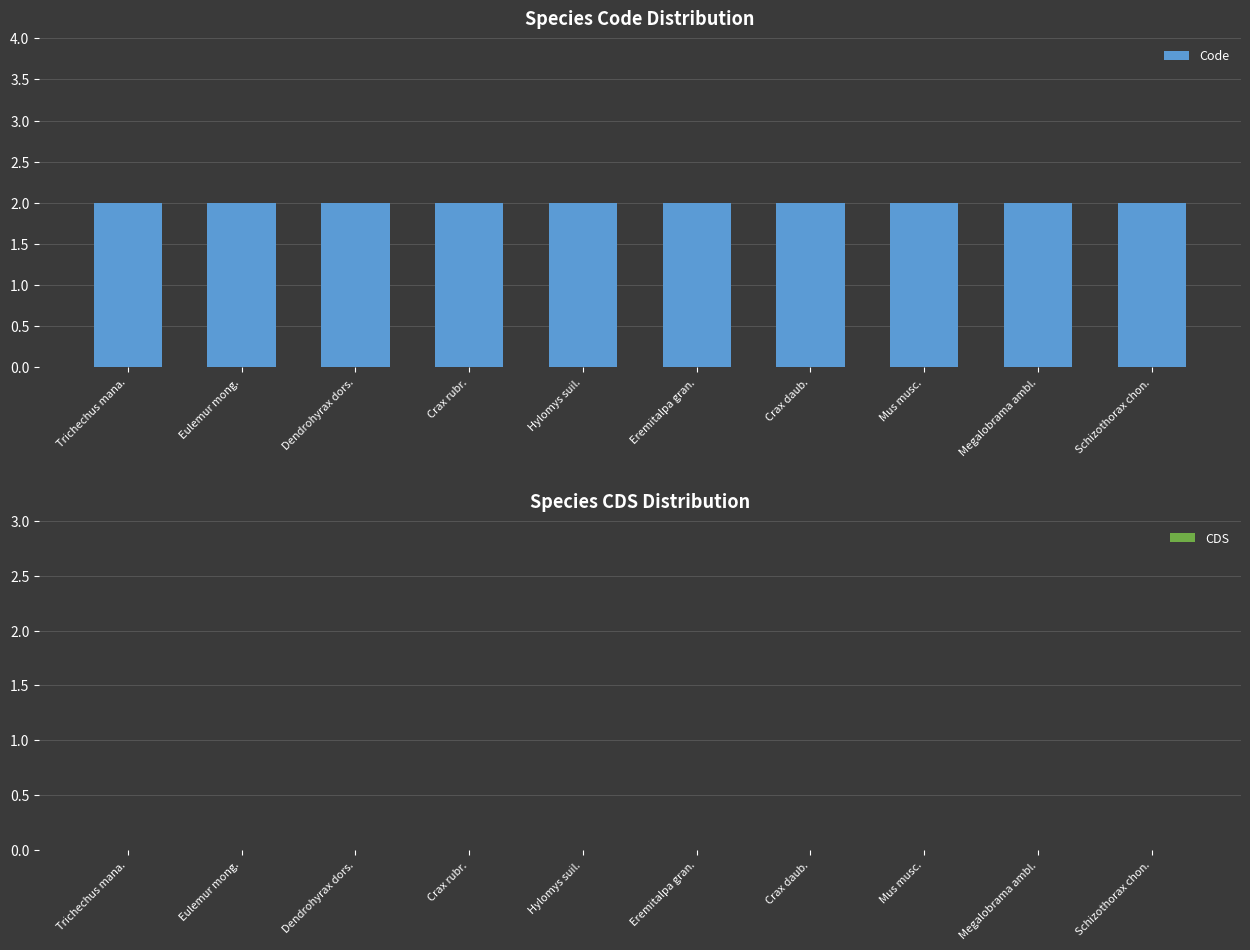

At which label is Code closest to 2?

Trichechus mana.